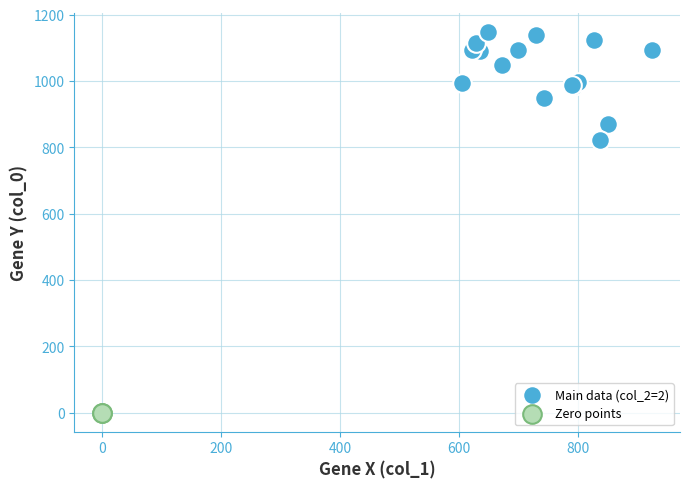

What are all the series names shown in the legend?

Main data (col_2=2), Zero points